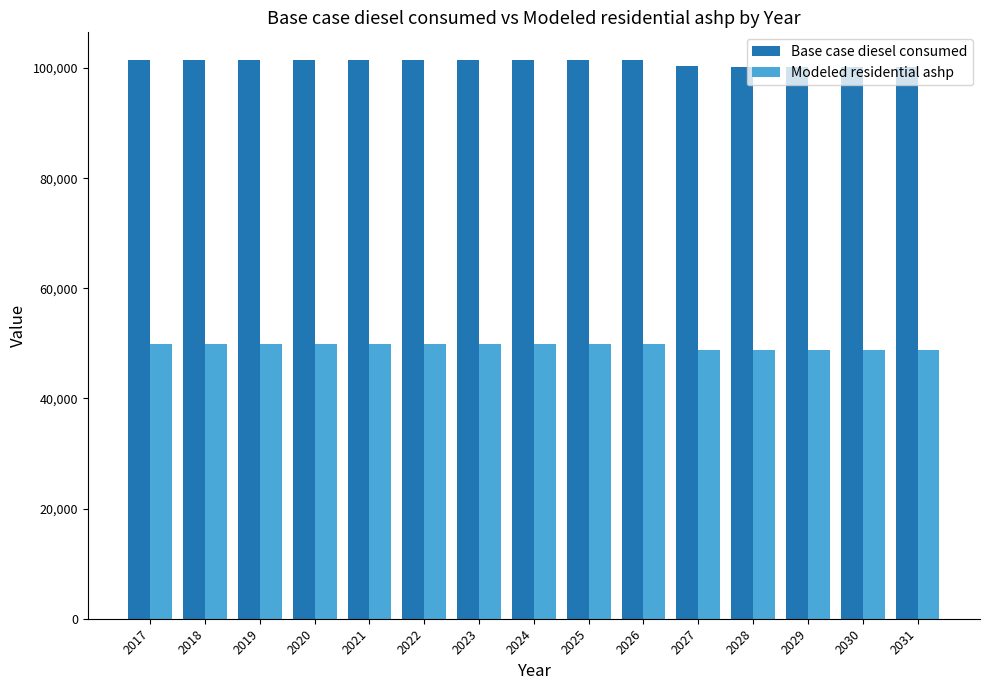

What is the approximate value of Base case diesel consumed at 2025?

101412.0